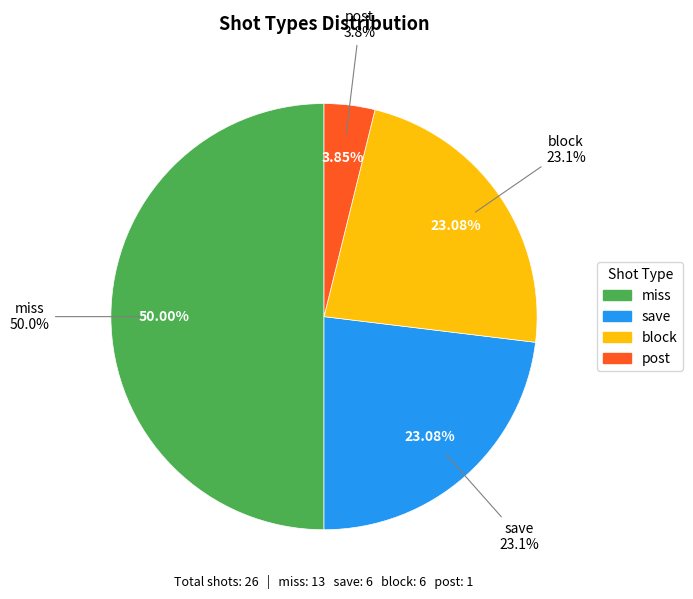

Is there any slice that represents more than half of the pie?

No